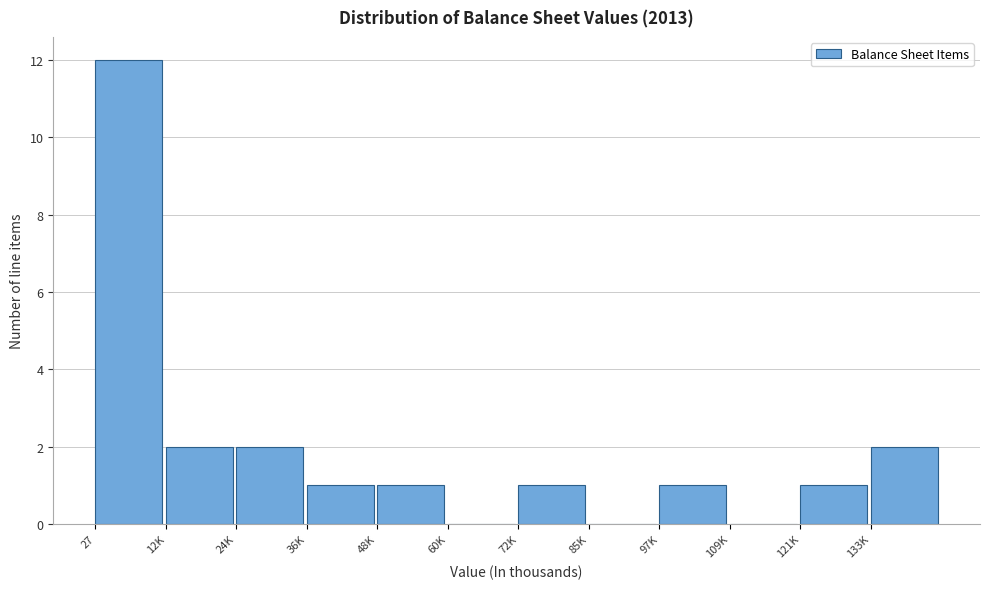

Reading right to left, list all the values displayed in this chart.

133K=2	121K=1	109K=0	97K=1	85K=0	72K=1	60K=0	48K=1	36K=1	24K=2	12K=2	27=12